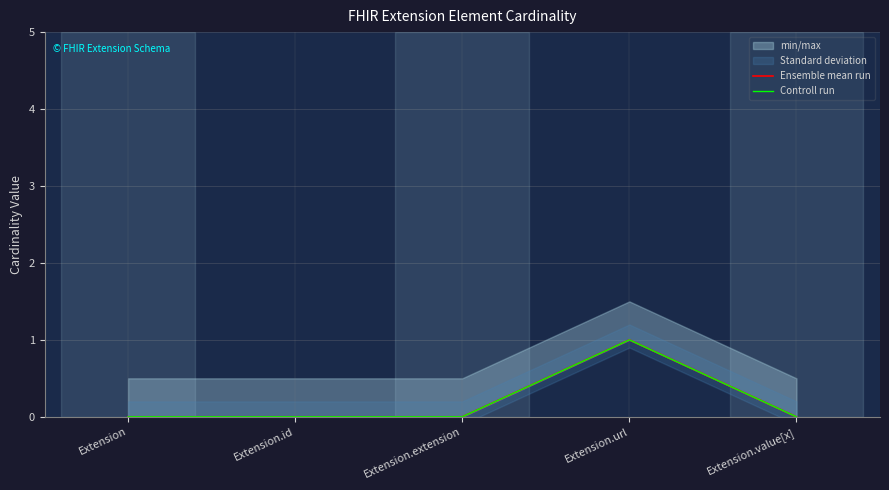

At Extension.extension, list the series in order from largest to smallest.

Ensemble mean run, Controll run